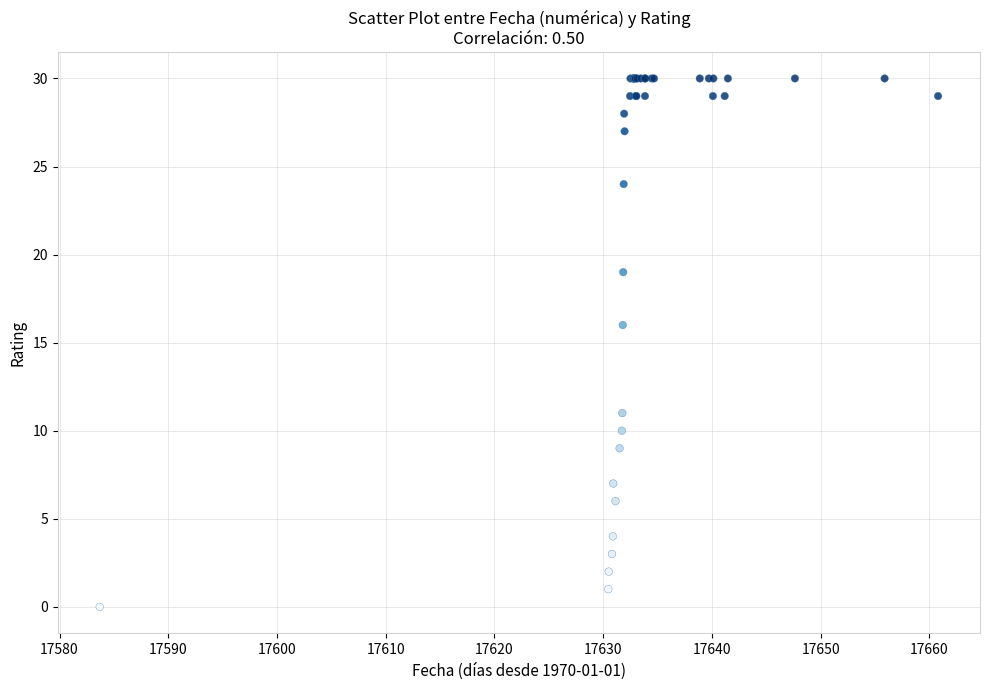

What Y value in the scatter plot is closest to 15?

16